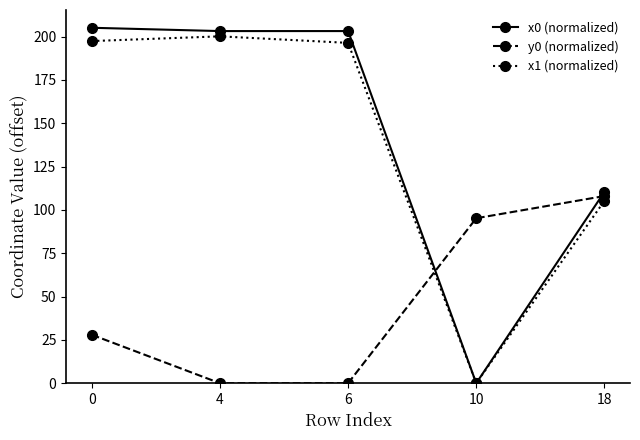

What is the approximate value of x1 (normalized) at 4?

200.2